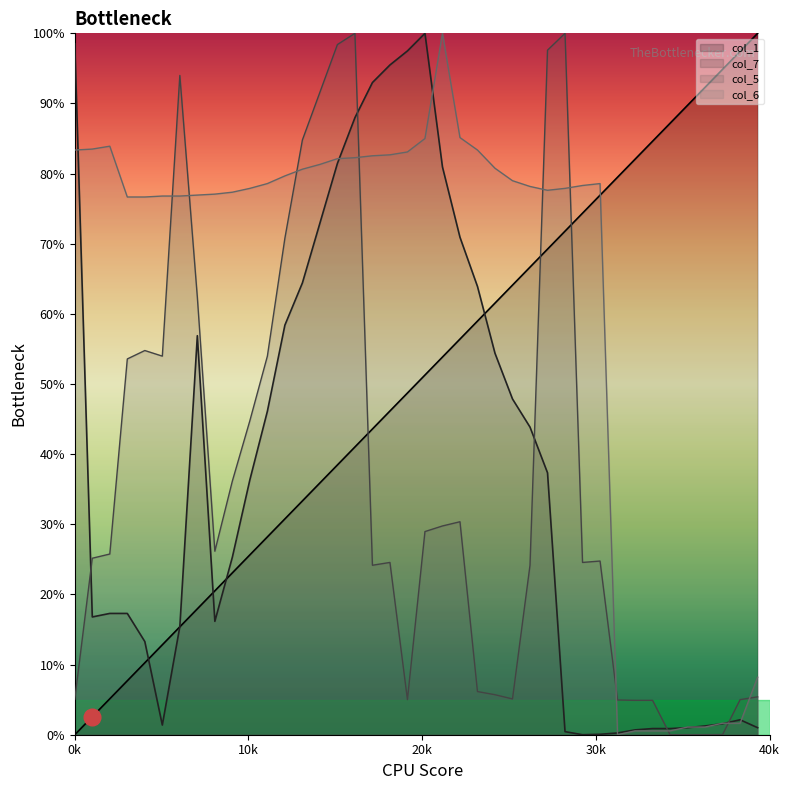

After their last crossing, which series has the higher values: col_6 or col_1?

col_1